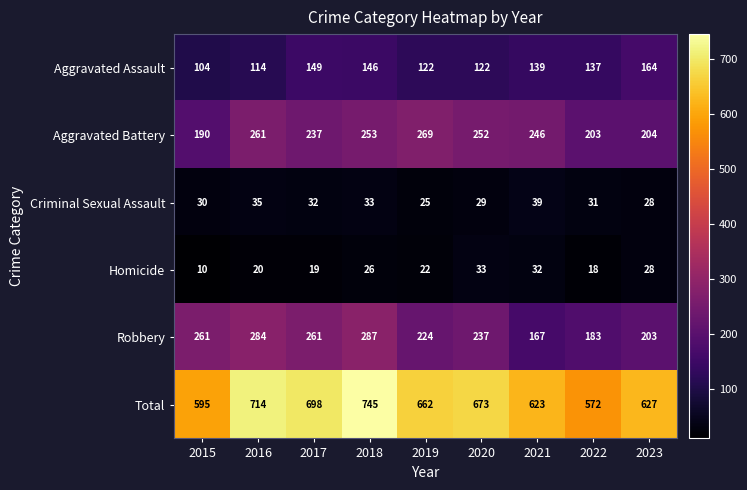

How many categories are shown in the chart?

9